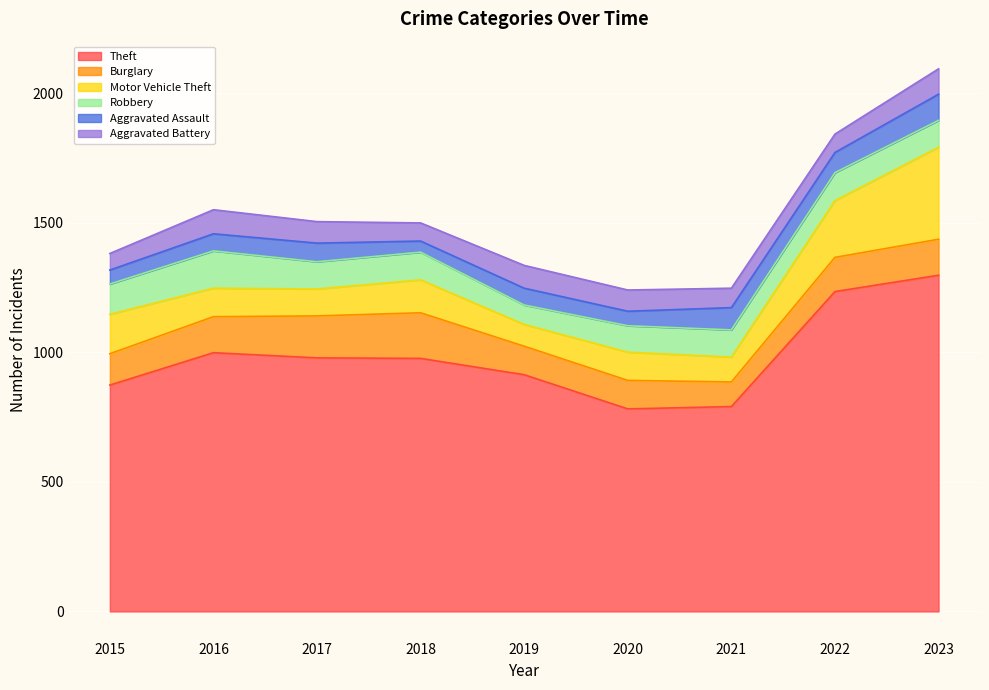

What is the value of the Robbery point at the 4th from the left?

107